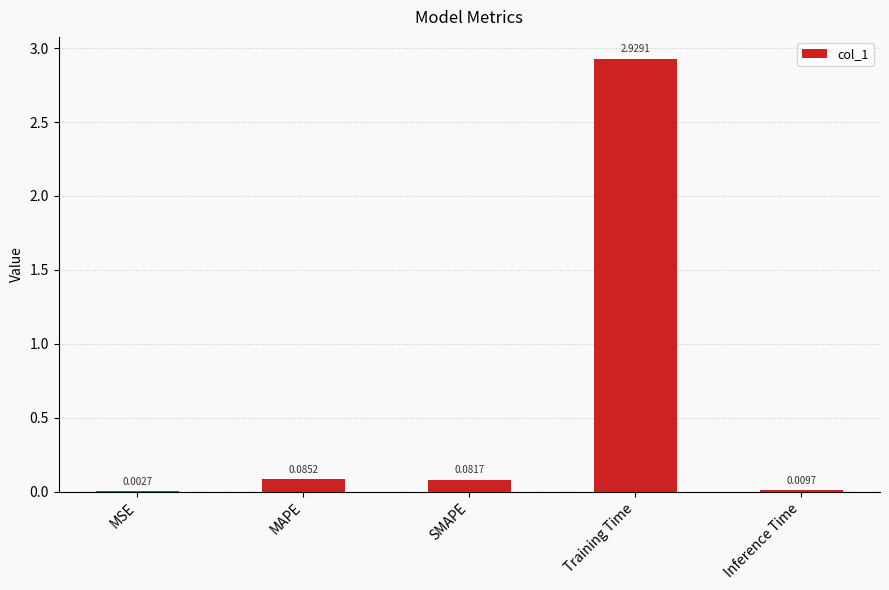

Which category has the highest value across all series?

Training Time